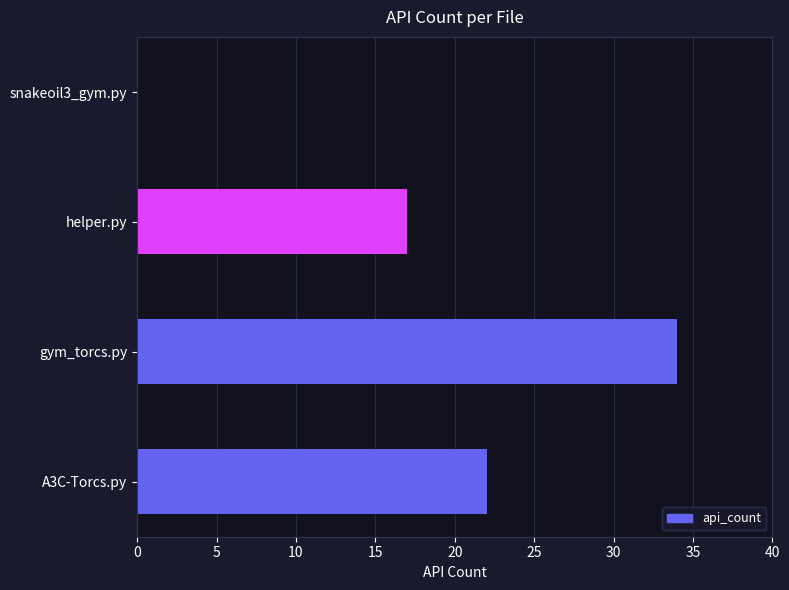

Reading bottom to top, extract all data points from this chart.

A3C-Torcs.py=22	gym_torcs.py=34	helper.py=17	snakeoil3_gym.py=0